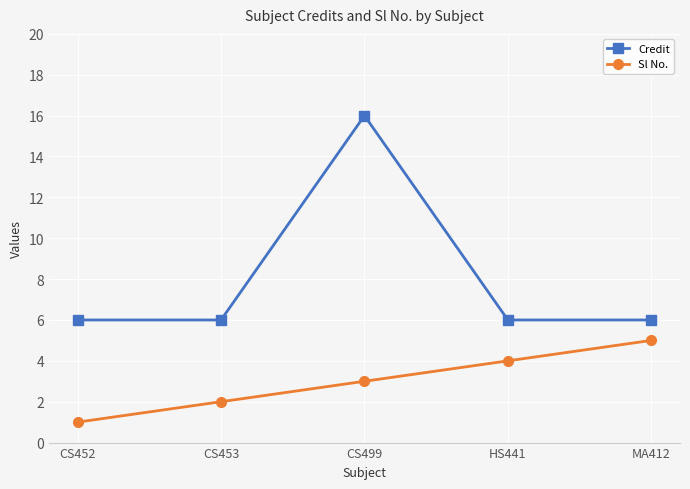

Between CS452 and CS499, which series saw the biggest shift?

Credit